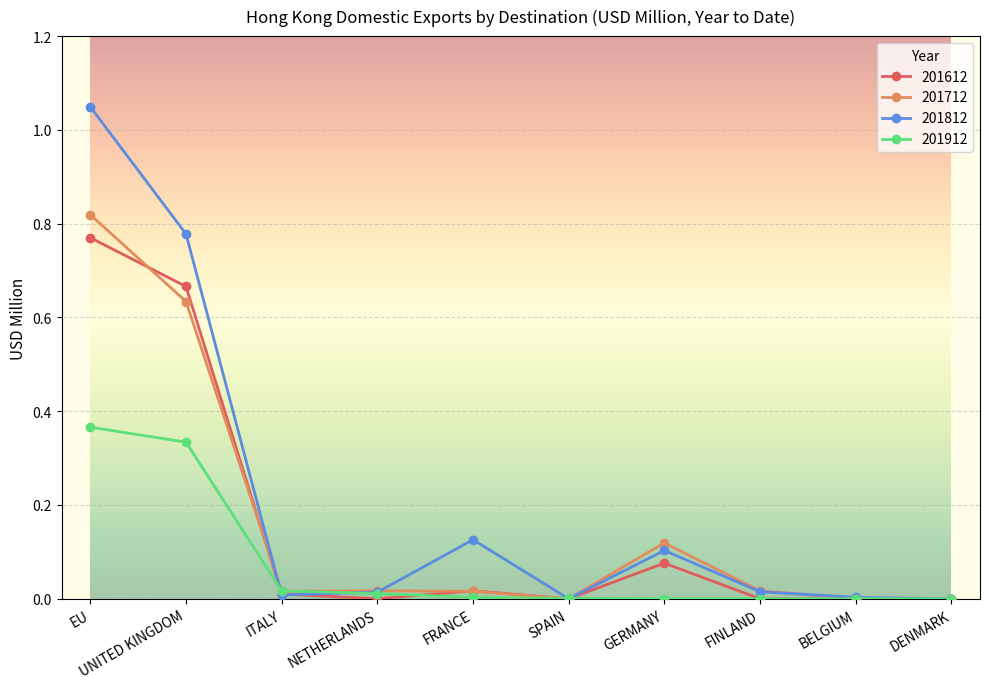

Which series has the widest spread of values?

201812